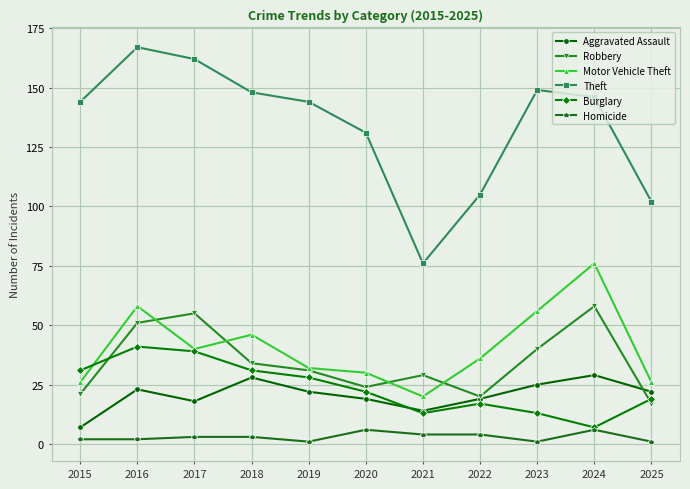

What is the value of the Aggravated Assault point at the 11th from the left?

22